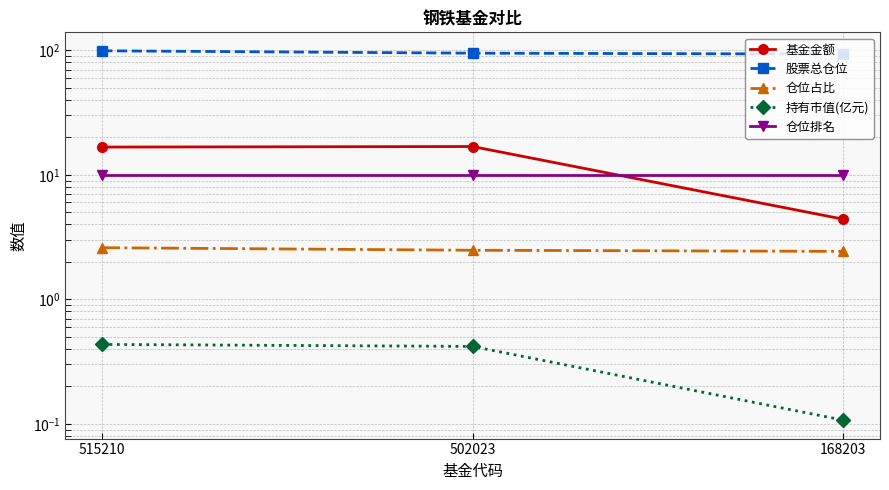

What is the value of the 基金金额 point at the 1st from the left?

16.7